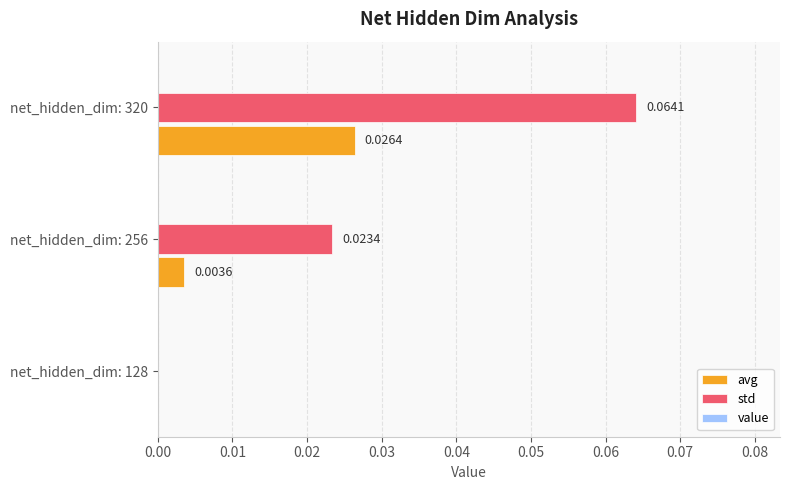

Between net_hidden_dim: 128 and net_hidden_dim: 320, which series saw the biggest shift?

std